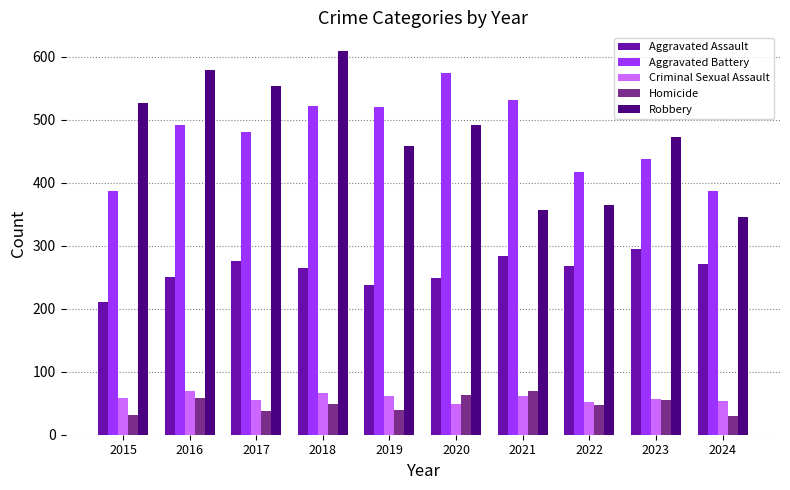

True or false: Robbery has a value of 491 at 2020.

True